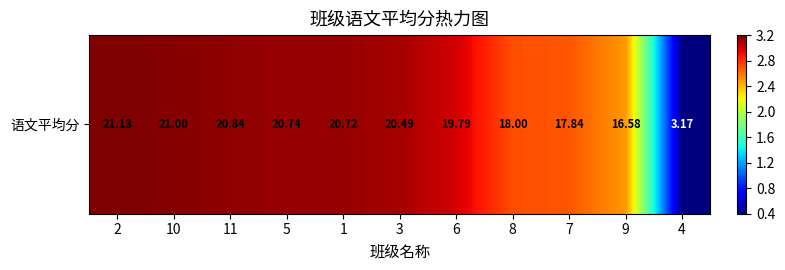

What is the maximum value shown in the chart?

3.2